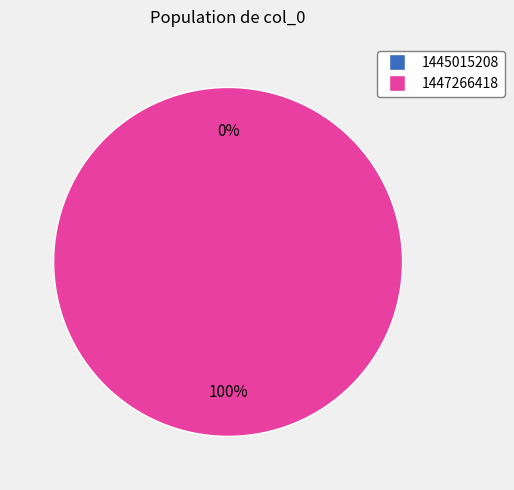

The 1447266418 slice represents 99% of the pie. True or false?

False